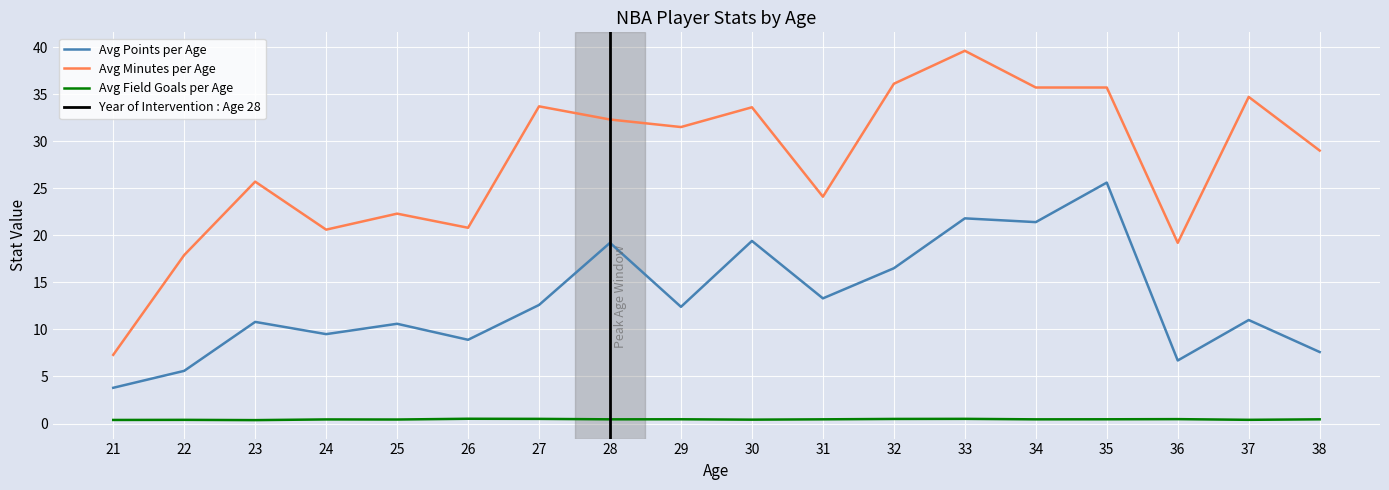

True or false: Avg Field Goals per Age has more than 2 interior local peaks.

True